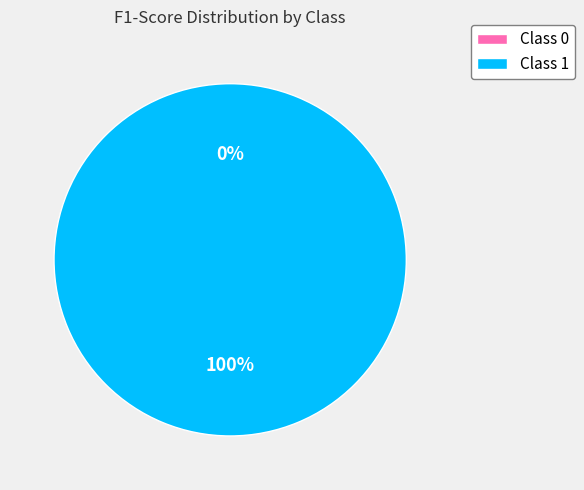

Is 0 the majority of the pie?

No